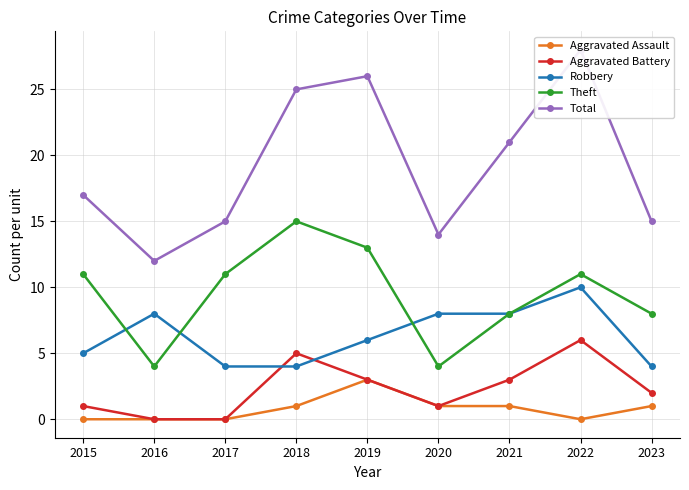

Where is Robbery nearest to the value 7?

2016